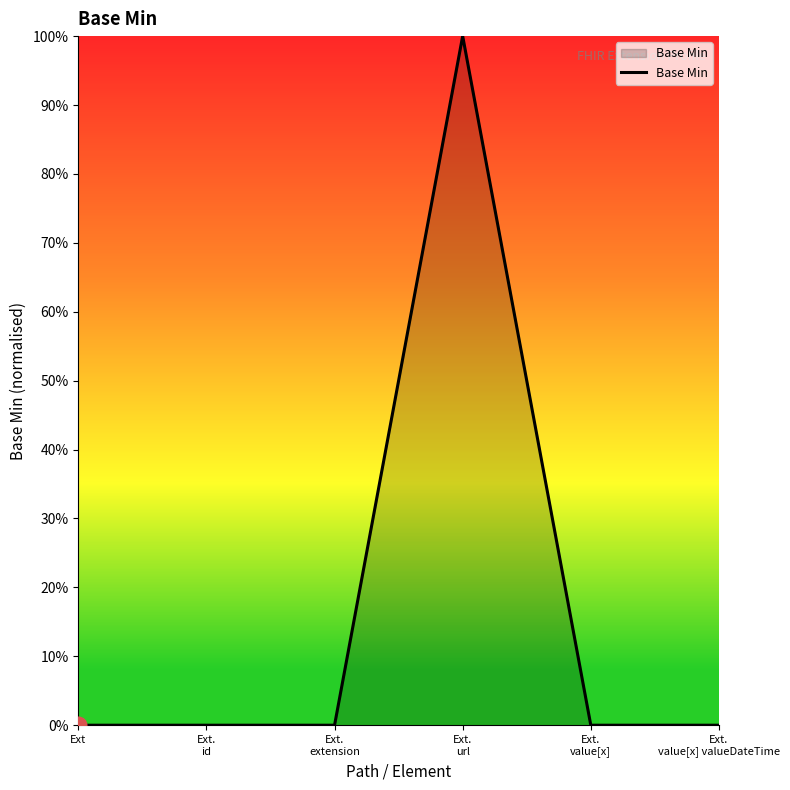

Does the chart have visible grid lines?

No